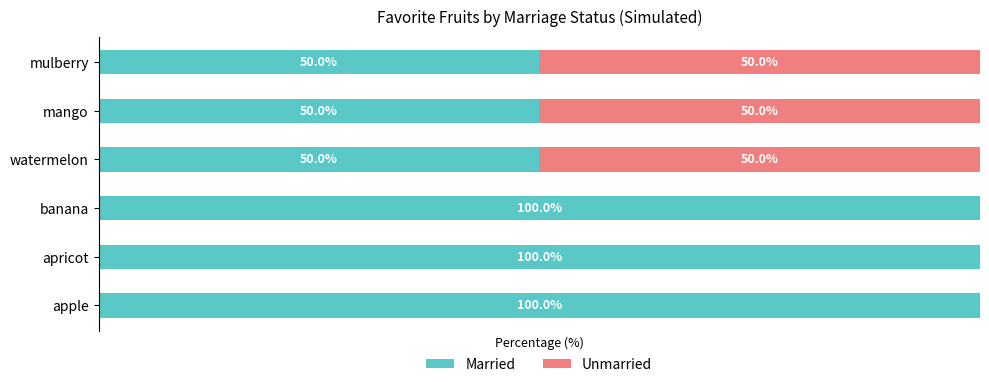

What is the value of the Unmarried bar at the 6th from the left?

50